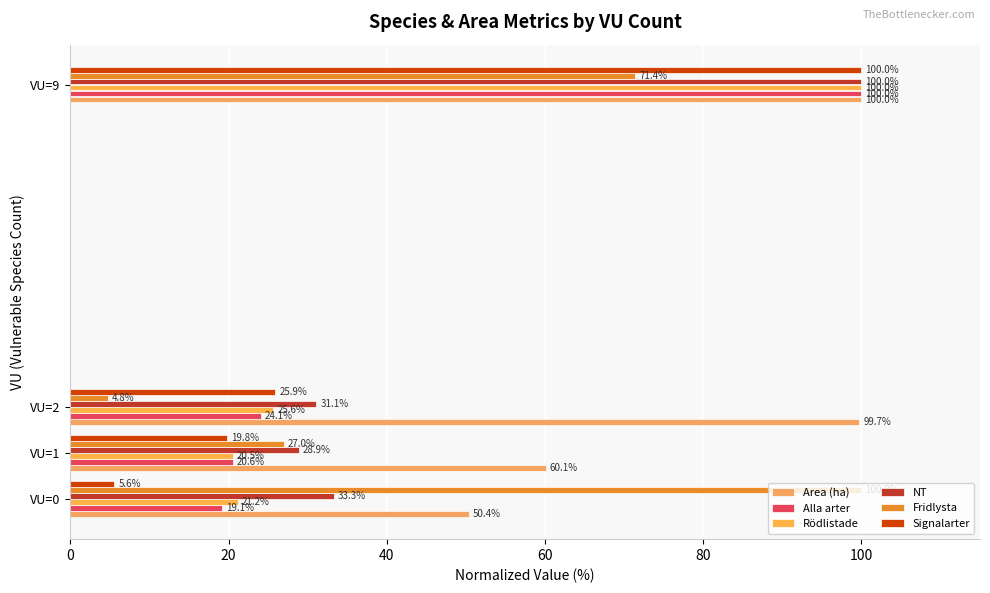

What is the greatest value displayed?

100.0